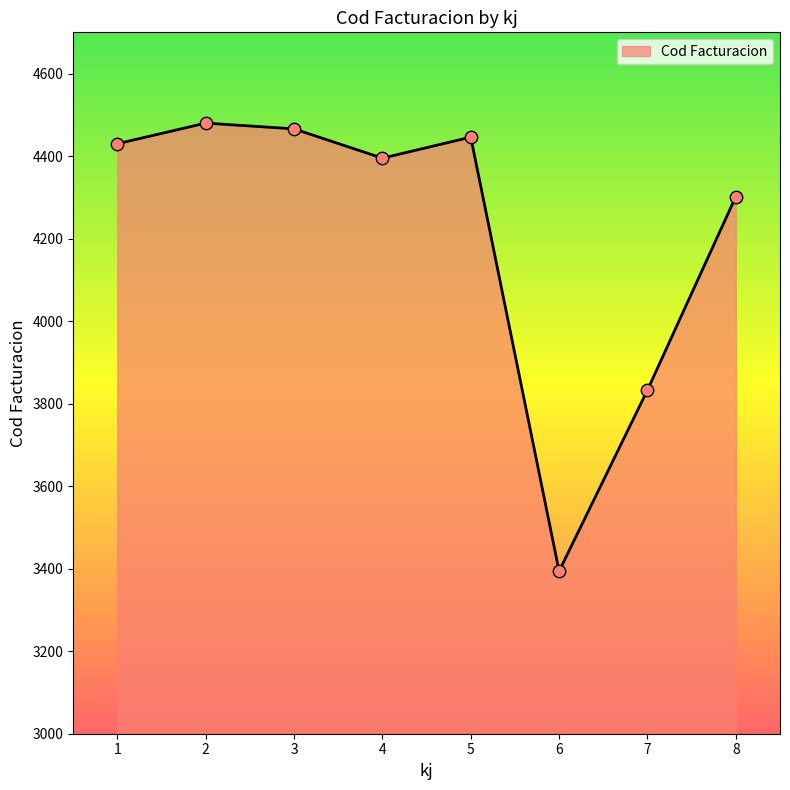

What is the change in value from 6 to 7?

+439